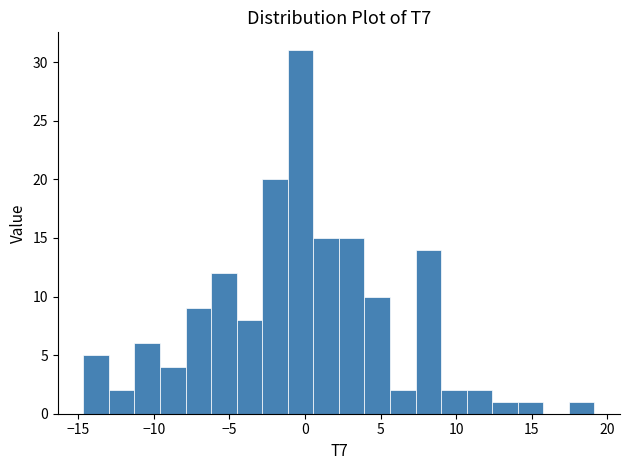

Read against the x-axis, roughly where is the centre of the tallest bar?

-0.5